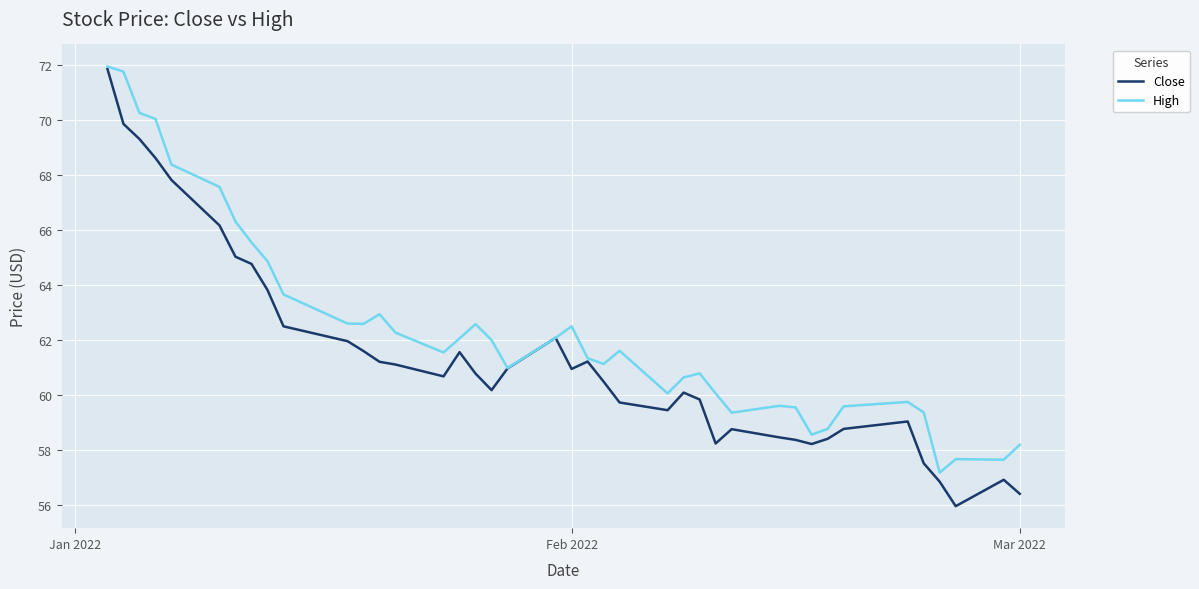

What are all the series names shown in the legend?

Close, High